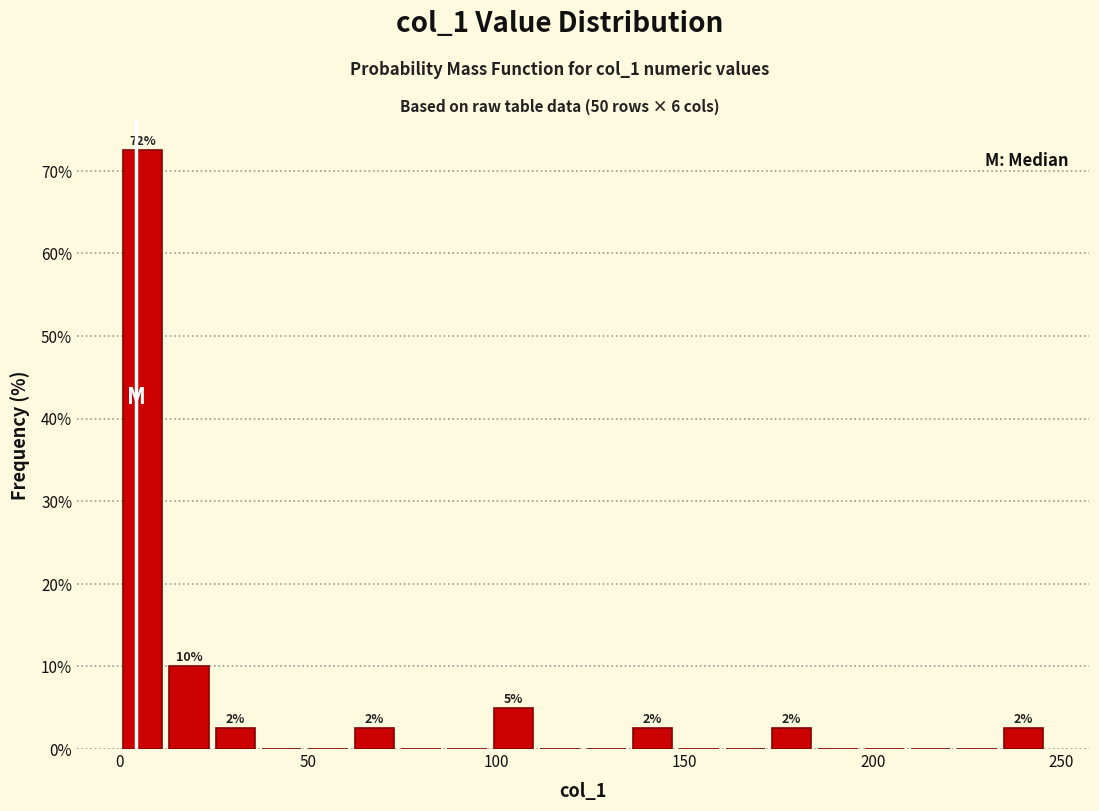

Read against the x-axis, roughly where is the centre of the tallest bar?

5